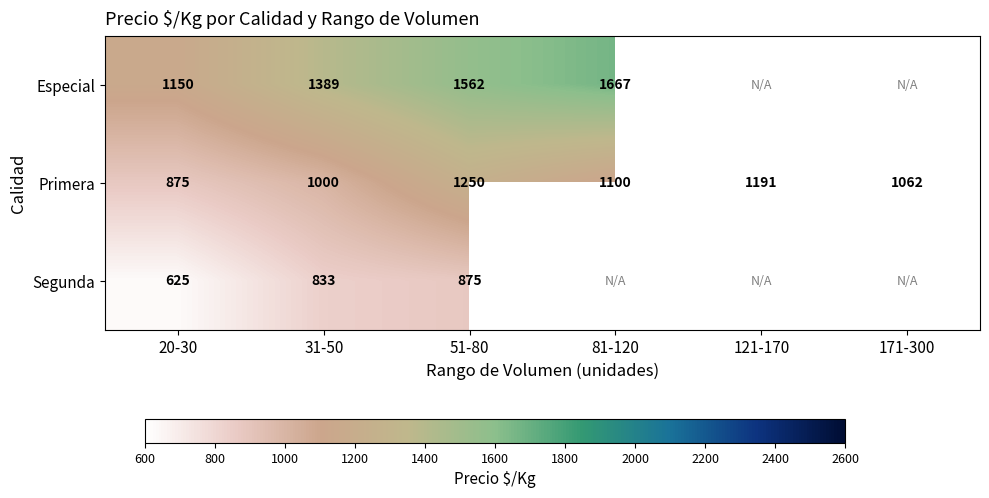

What is the difference between the maximum and minimum values in the Primera series?

375